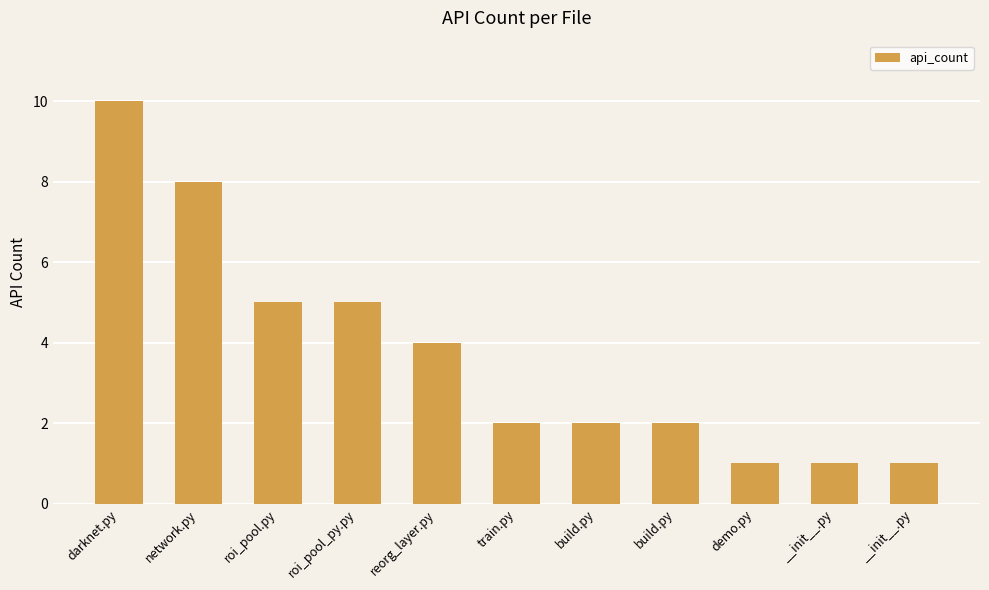

Reading left to right, list all the values displayed in this chart.

10	8	5	5	4	2	2	2	1	1	1